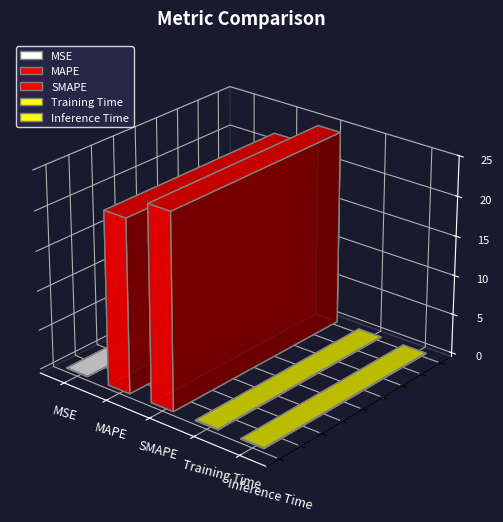

The chart shows a value of 0.0 at MSE. True or false?

True